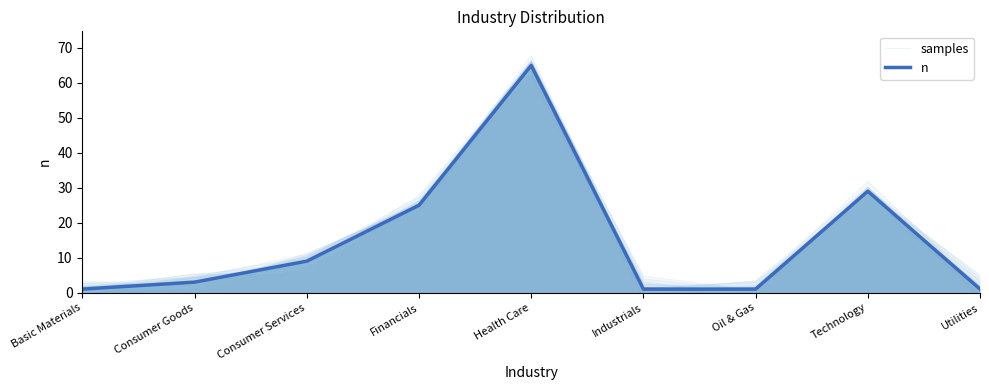

Where is samples nearest to the value 32?

Technology